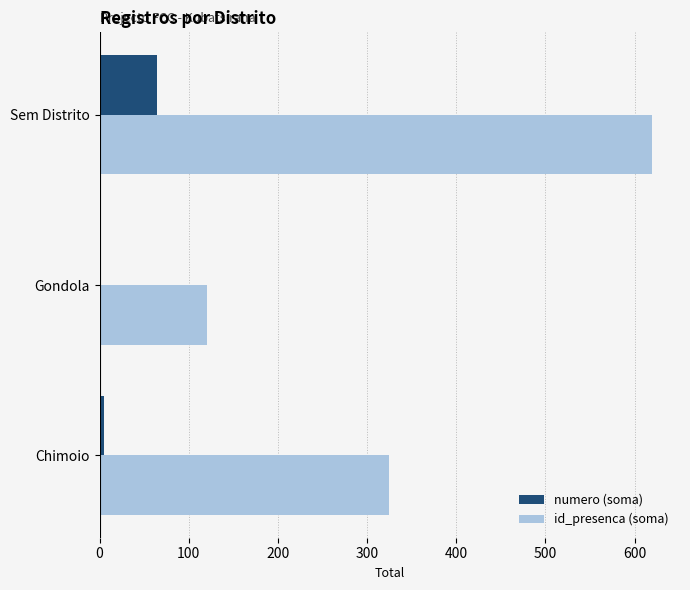

The value of id_presenca (soma) at Sem Distrito is 963. True or false?

False